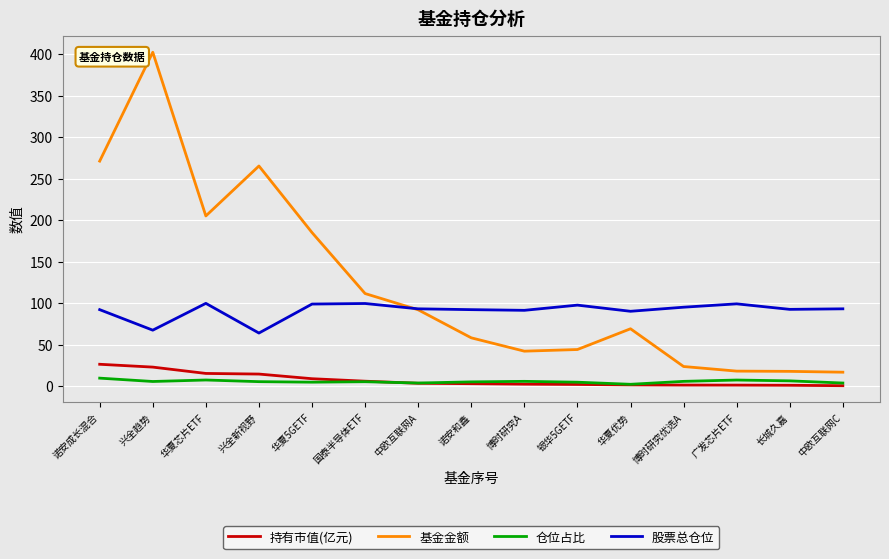

At which category does the chart reach its peak across all series?

兴全趋势